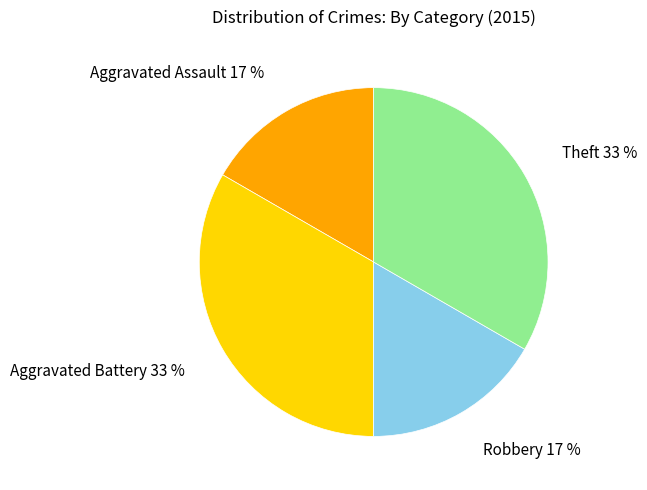

To the nearest percent, what portion does Aggravated Battery 33 % represent?

33%